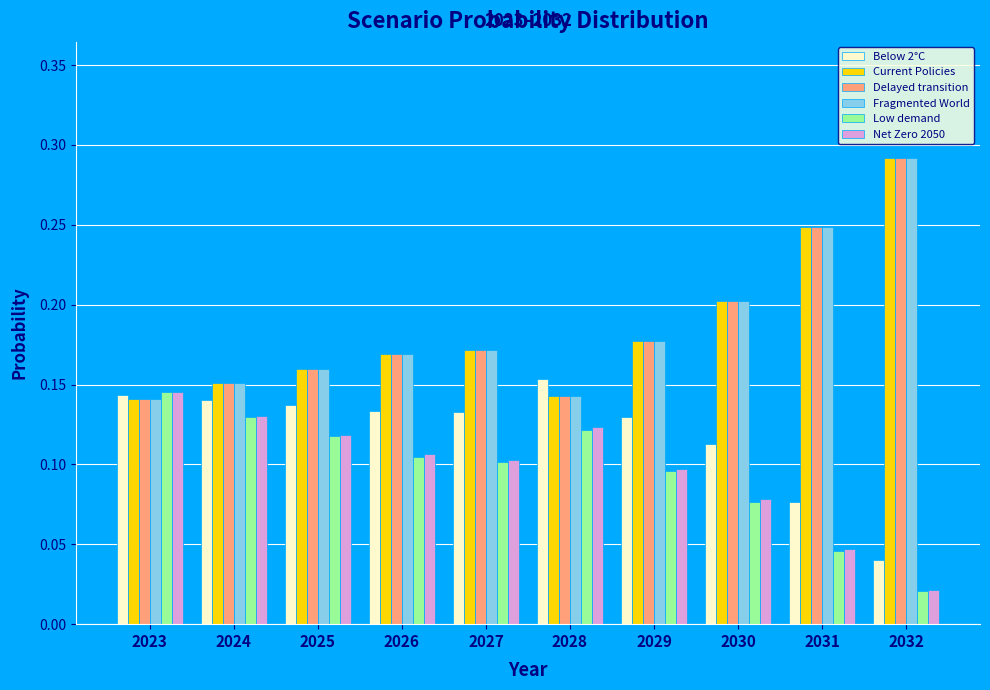

Which category has the lowest value across all series?

2032